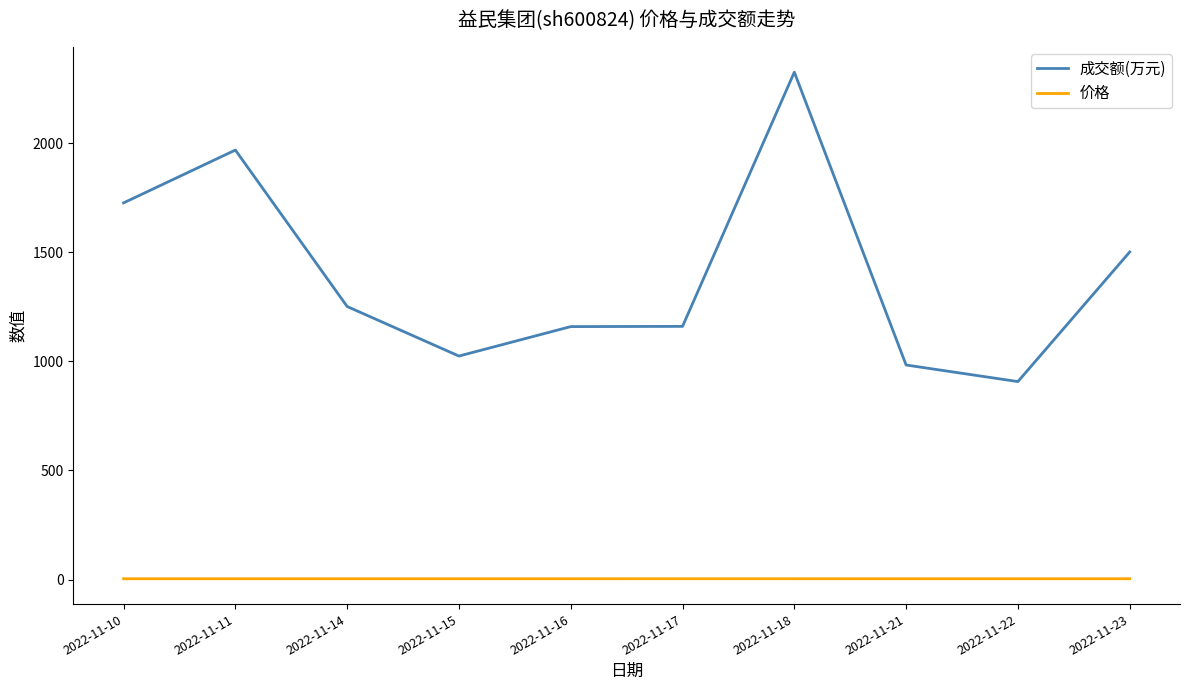

What is the lowest value of the 成交额(万元) series?

907.0